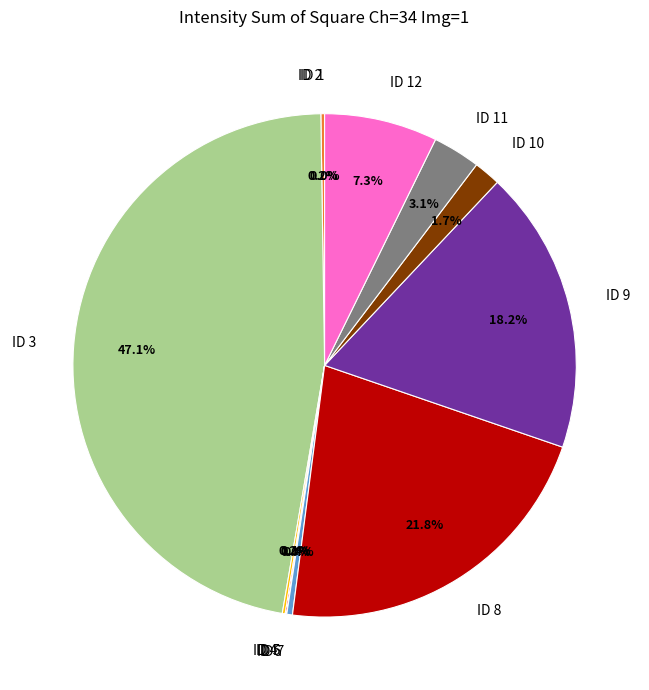

Is there a majority slice in this chart?

No